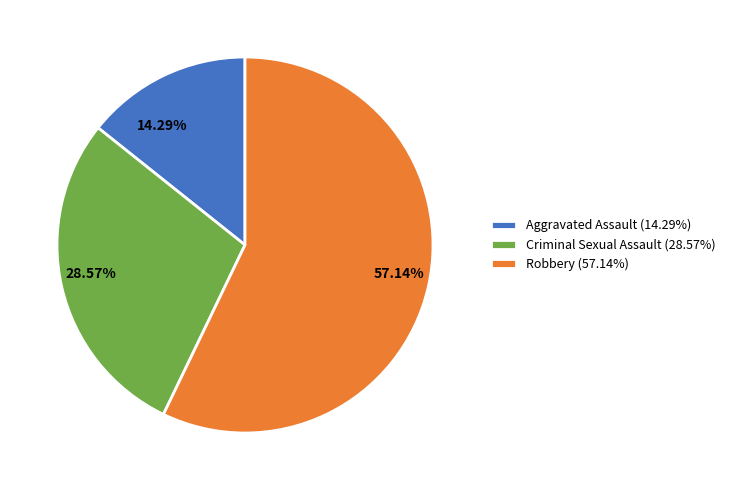

Approximately how many times larger is the value at 57.14% compared to 28.57%?

2.0